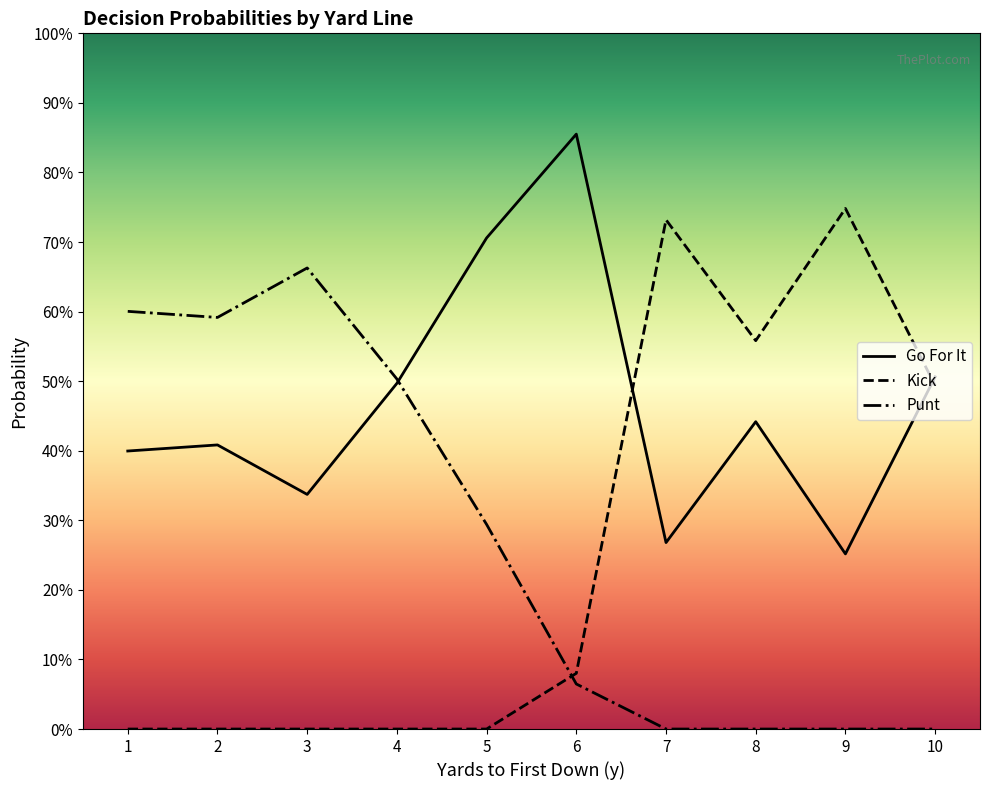

Does the chart have visible grid lines?

No